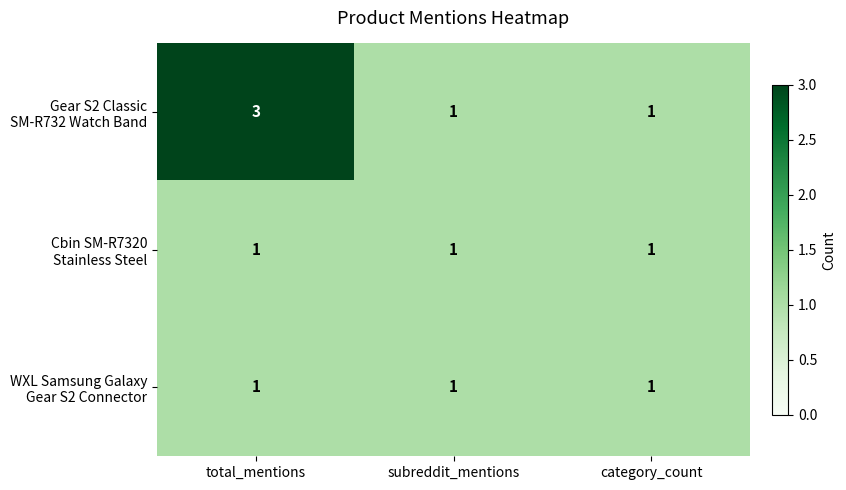

Which category has the highest value across all series?

total_mentions